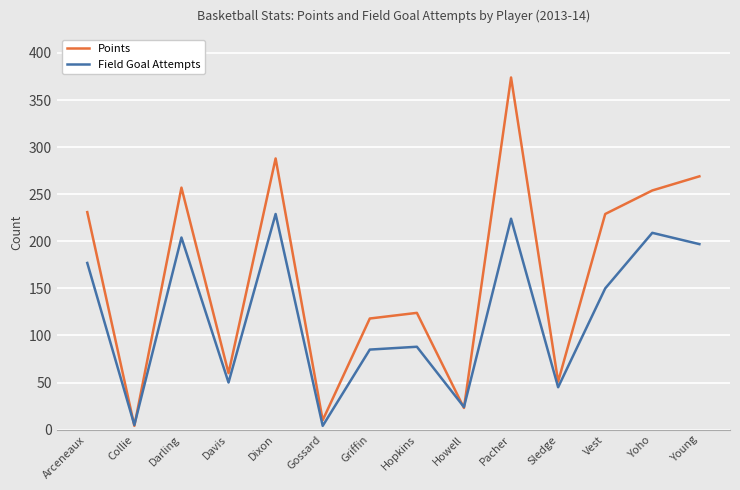

True or false: Points has more than 2 interior local peaks.

True